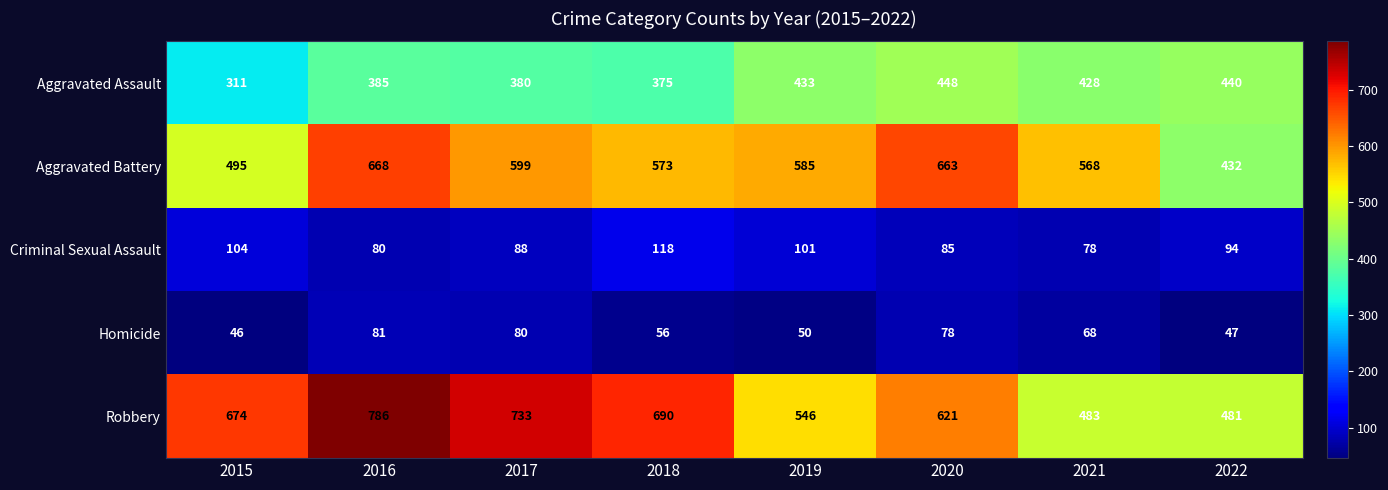

Where is Aggravated Assault nearest to the value 379?

2017